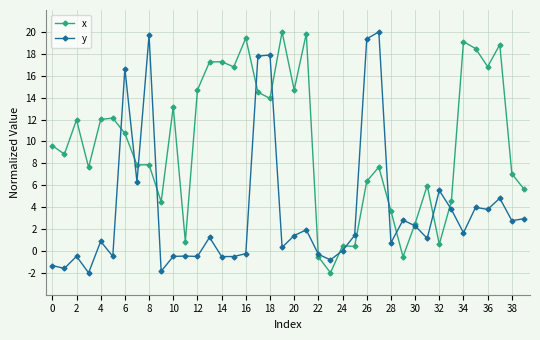

True or false: y has more than 1 interior local peaks.

True